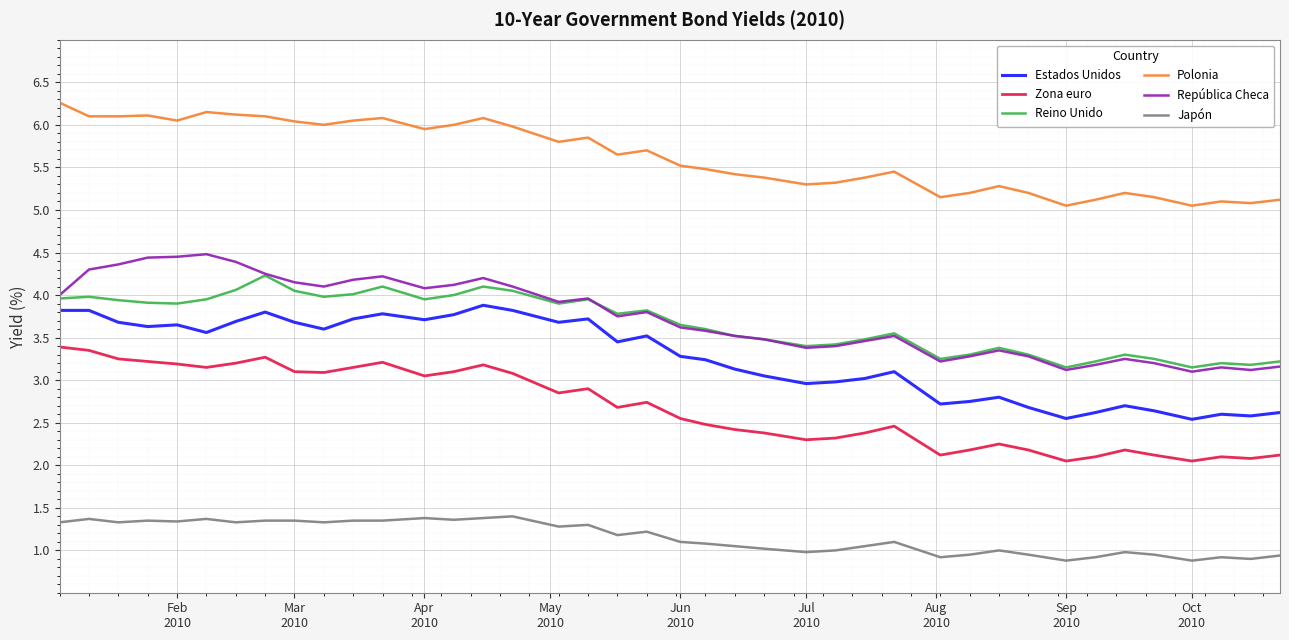

Which series has the largest total across all categories?

Polonia